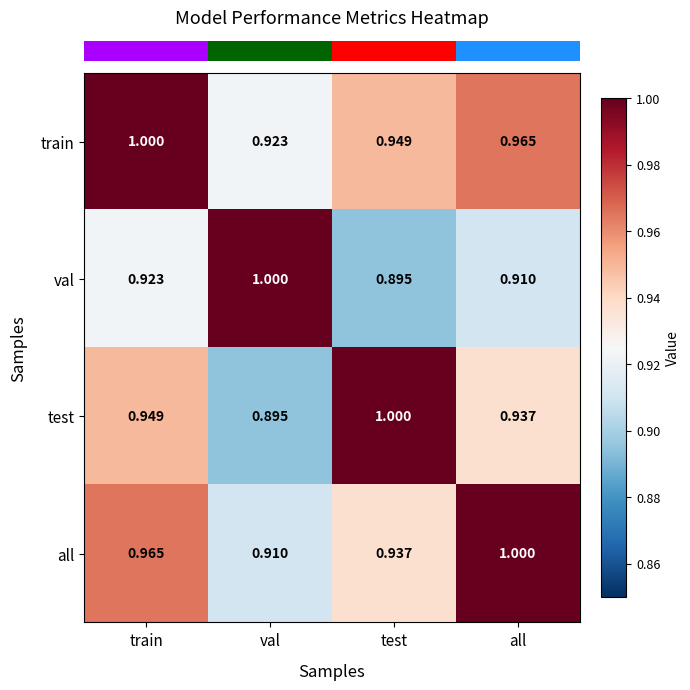

At which label does val reach its peak?

val